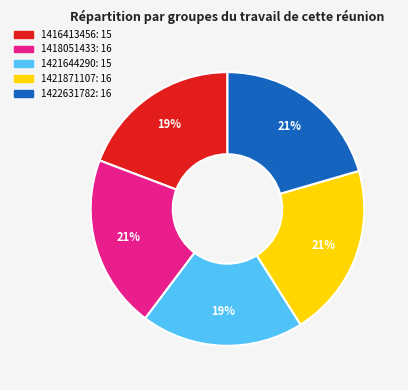

Is there a majority slice in this chart?

No